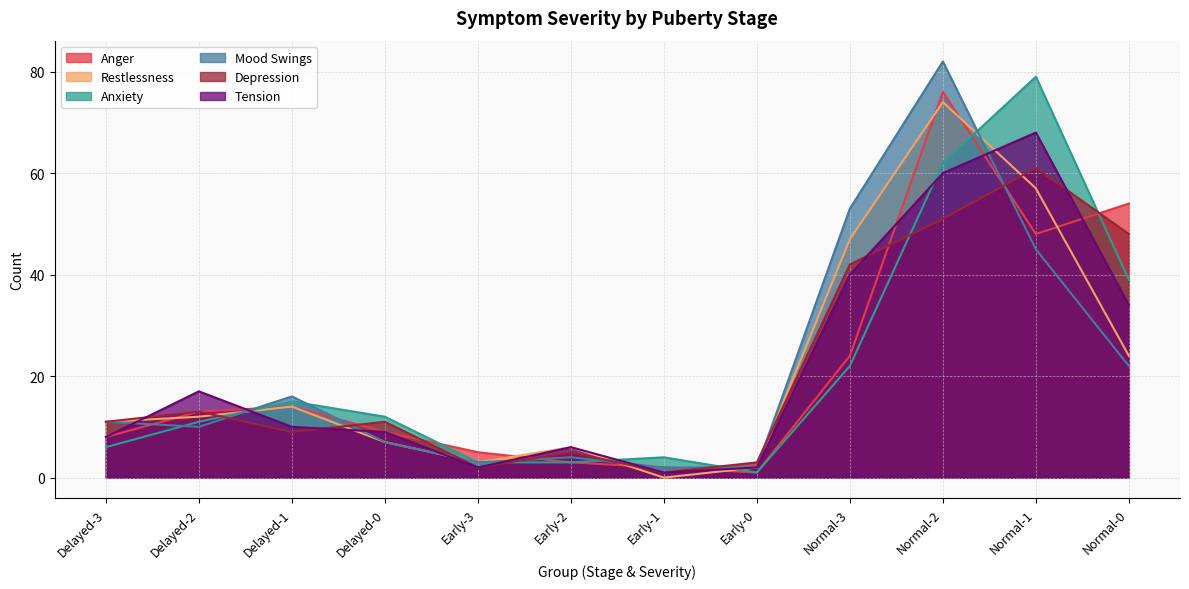

What is the spread (max minus min) of values at Normal-3?

31